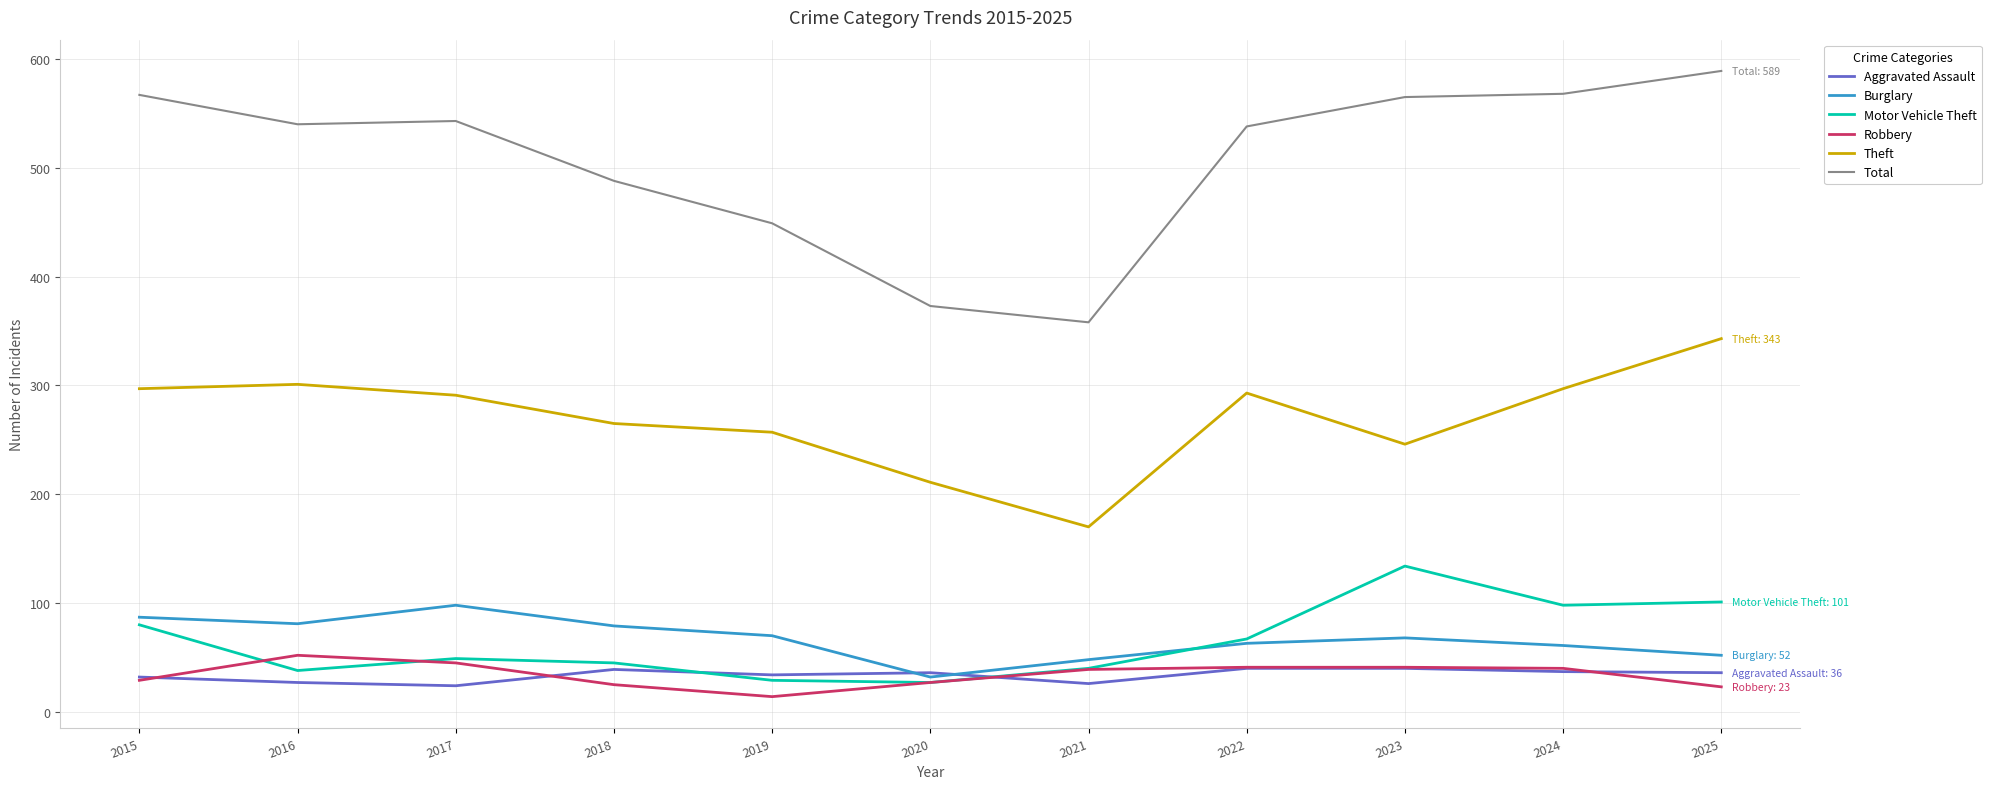

What is the minimum value for Theft?

170